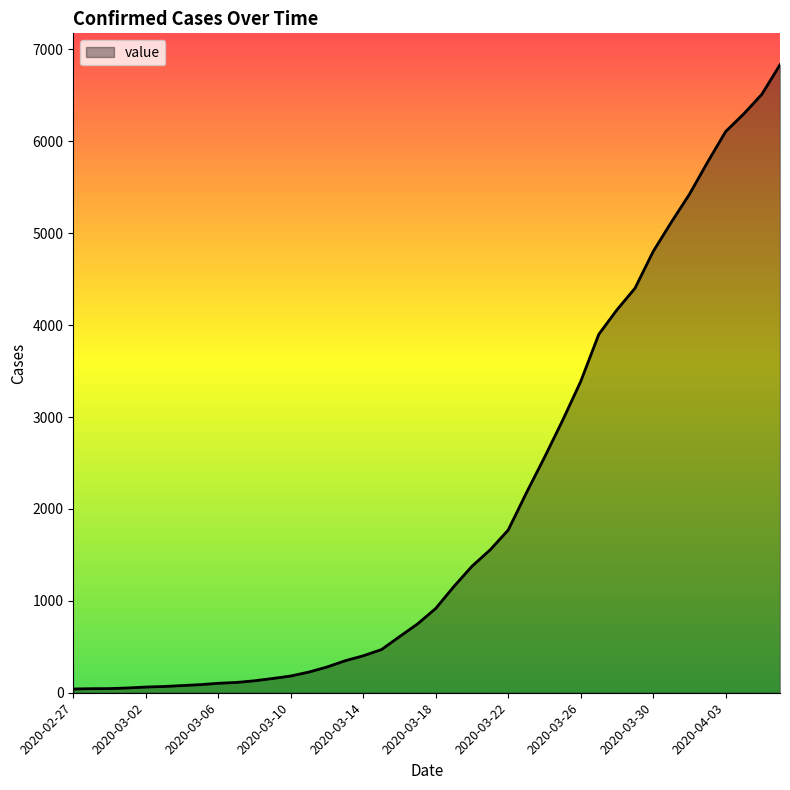

What is the difference between the maximum and minimum values?

6792